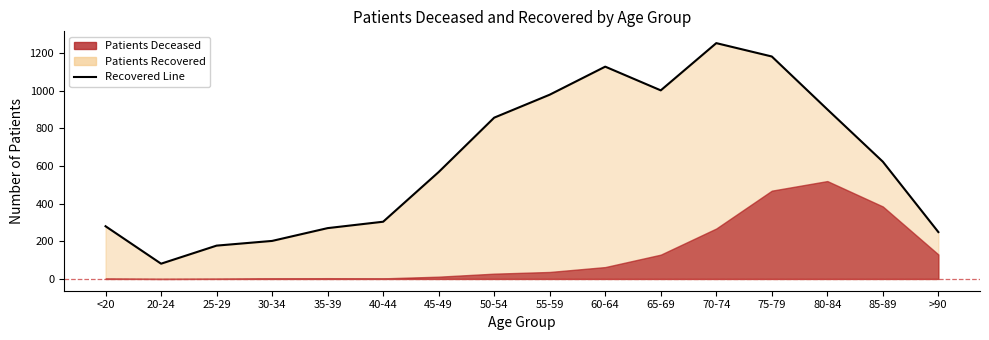

What is the difference between the second highest and minimum values?

1101